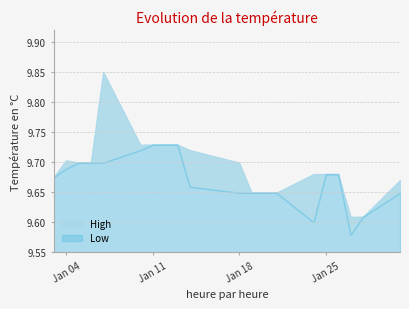

The value of High at 2022-01-28 is 9.6. True or false?

True